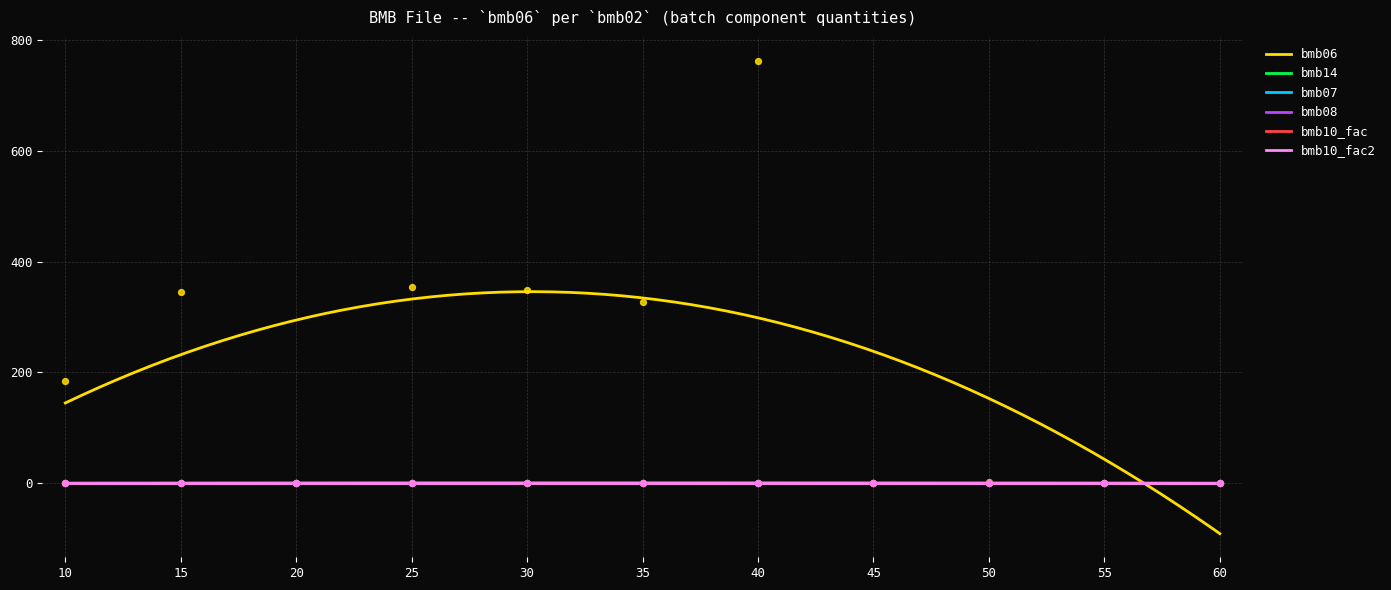

What are all the series names shown in the legend?

bmb06, bmb14, bmb07, bmb08, bmb10_fac, bmb10_fac2